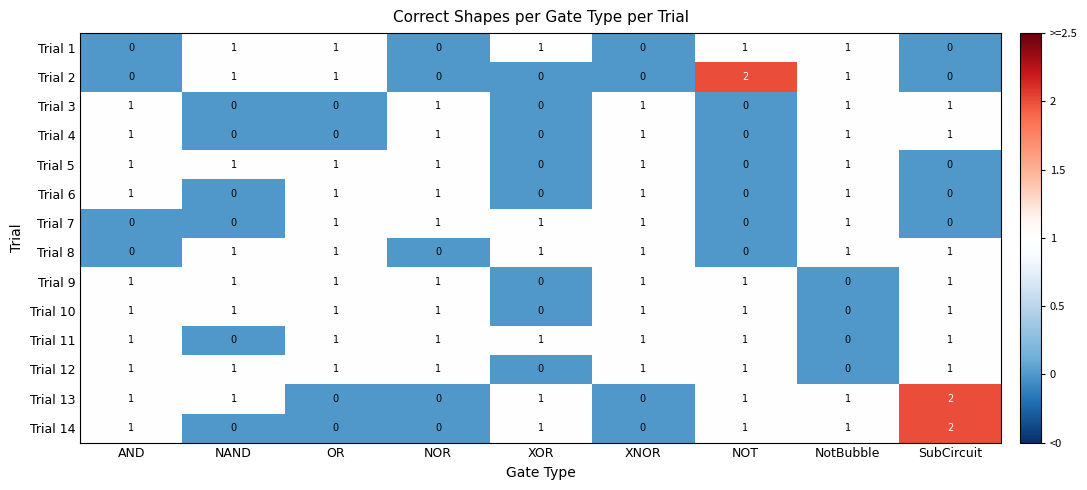

Between NOR and XNOR, which series saw the biggest shift?

Trial 8